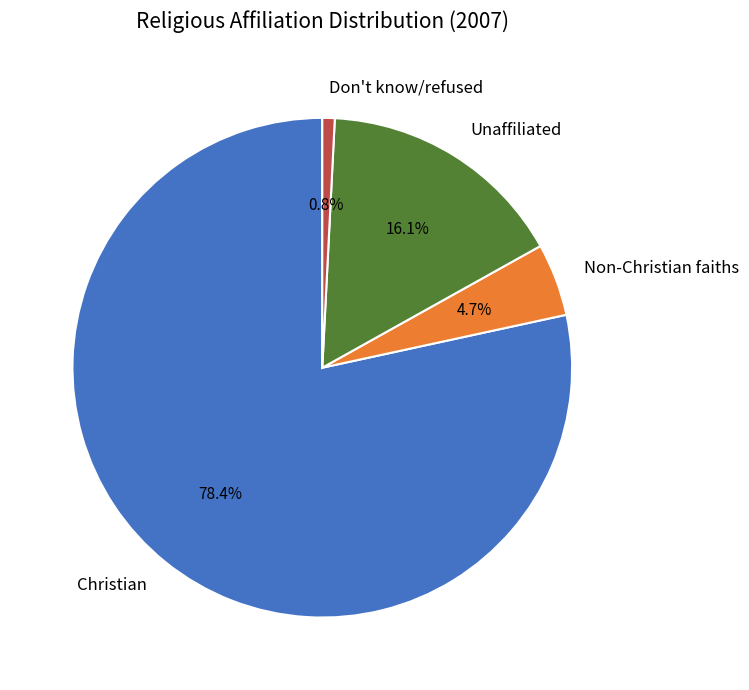

Combined, do Non-Christian faiths and Christian account for over 50%?

Yes